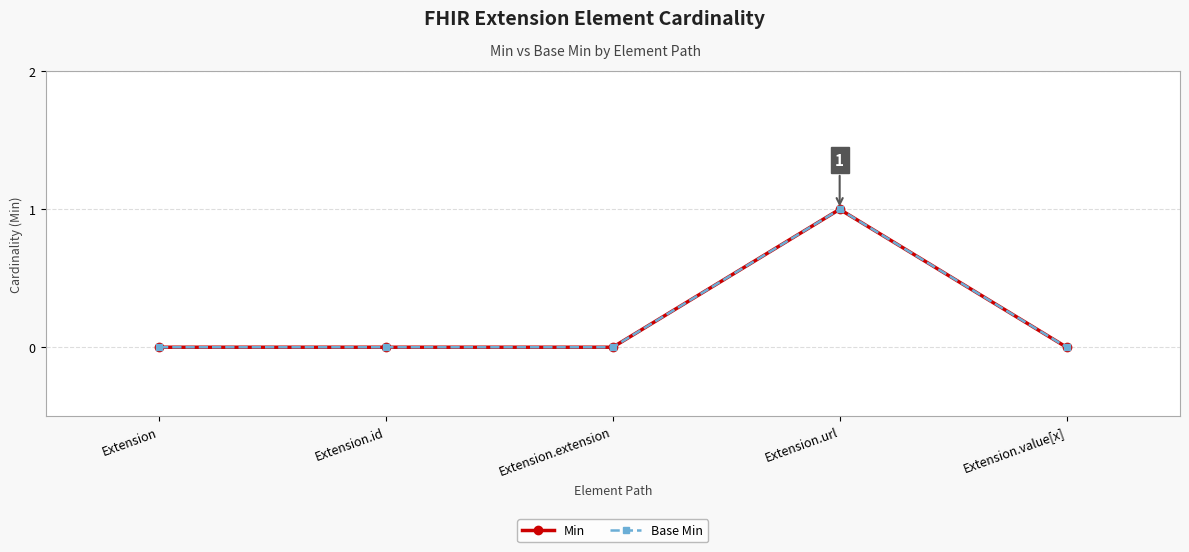

Where is the first local maximum for Min?

Extension.url